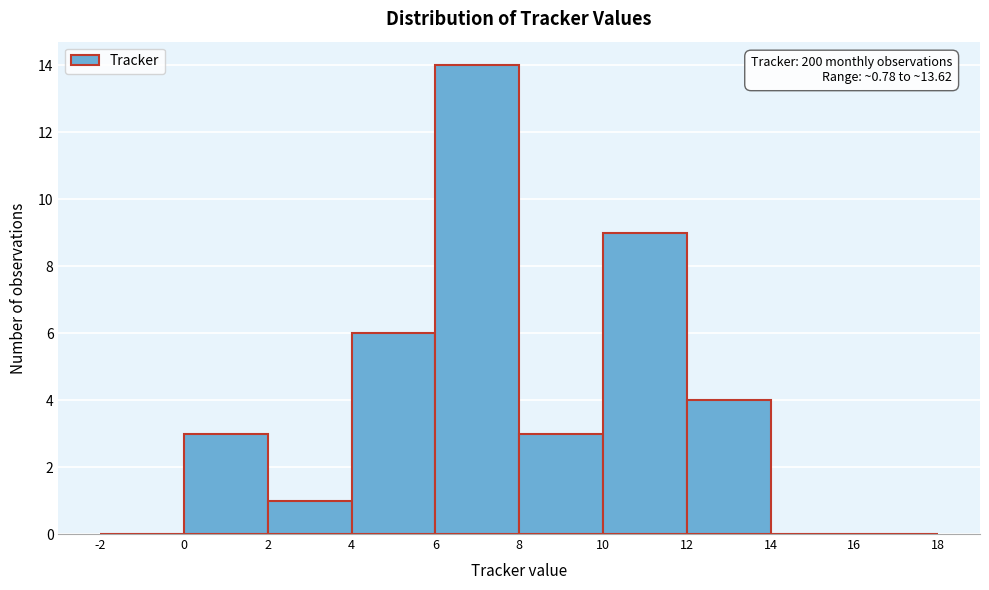

Over which range of the x-axis is the bar tallest?

6 to 8